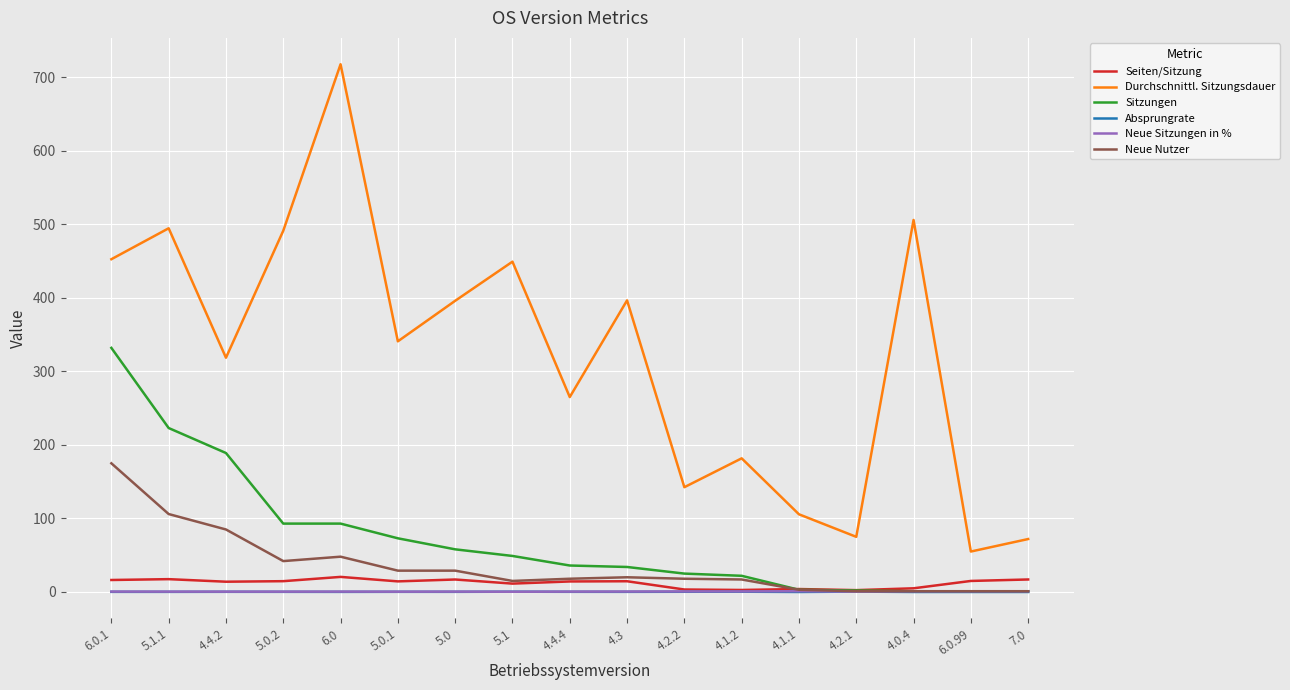

True or false: Absprungrate and Durchschnittl. Sitzungsdauer intersect in this chart.

False